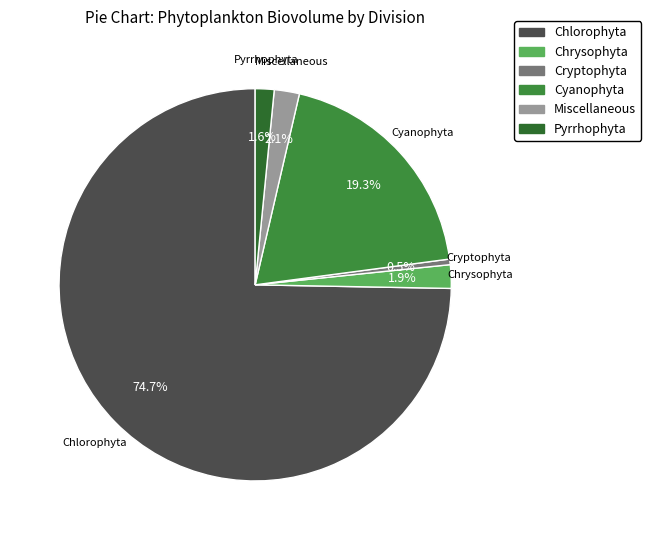

Does Chlorophyta represent more than half of the total?

Yes